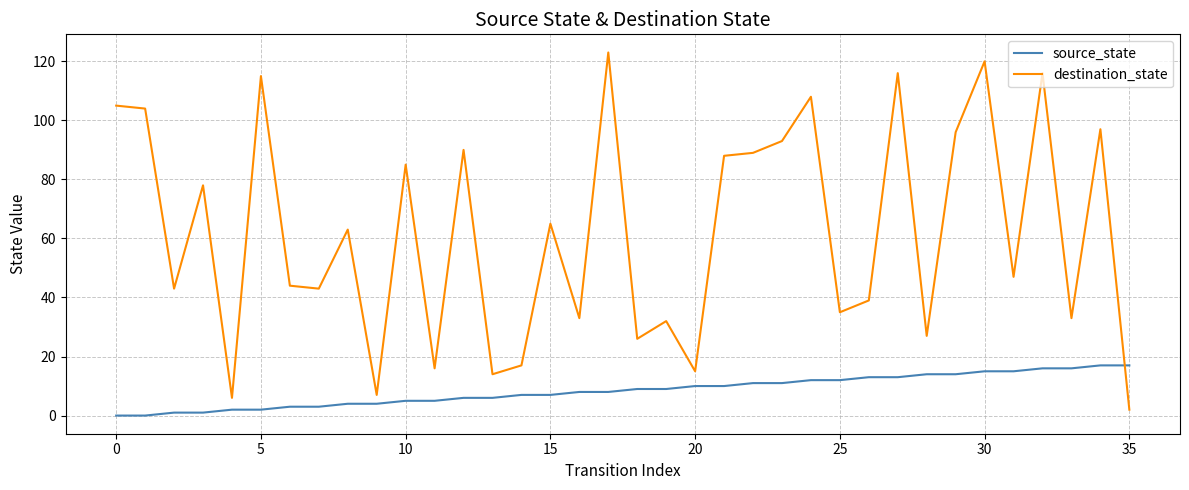

At how many categories does at least one series exceed 79?

15